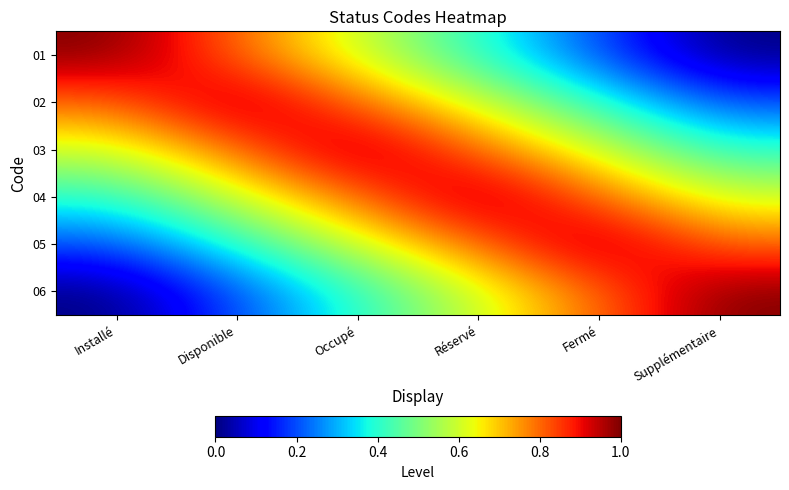

At Supplémentaire, list the series in order from smallest to largest.

01, 02, 03, 04, 05, 06